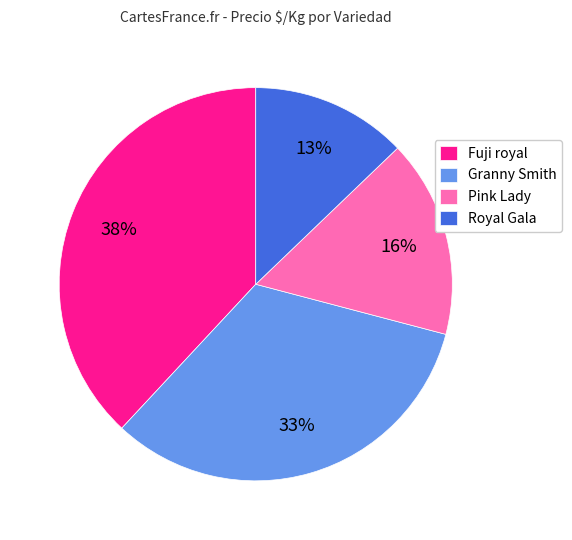

Combined, do Granny Smith and Fuji royal account for over 50%?

Yes